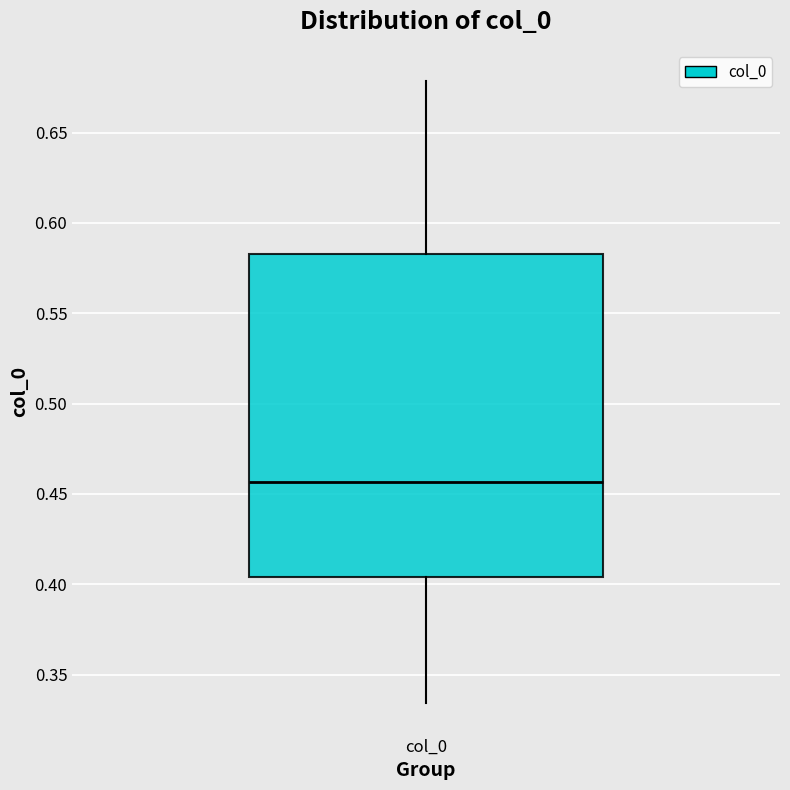

Transcribe this box plot: give where the median line is, the range the box spans, and where the two whiskers end, as read against the y-axis. The values are not printed on the chart, so give them approximately, as read against the axis.

median 0.455, box 0.405 to 0.585, whiskers 0.335 to 0.680